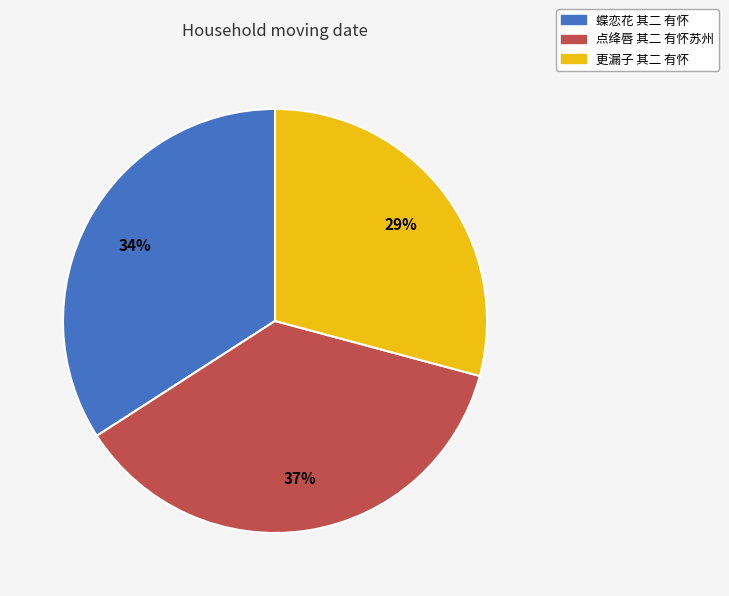

Which has a higher value, 更漏子 其二 有怀 or 蝶恋花 其二 有怀?

蝶恋花 其二 有怀